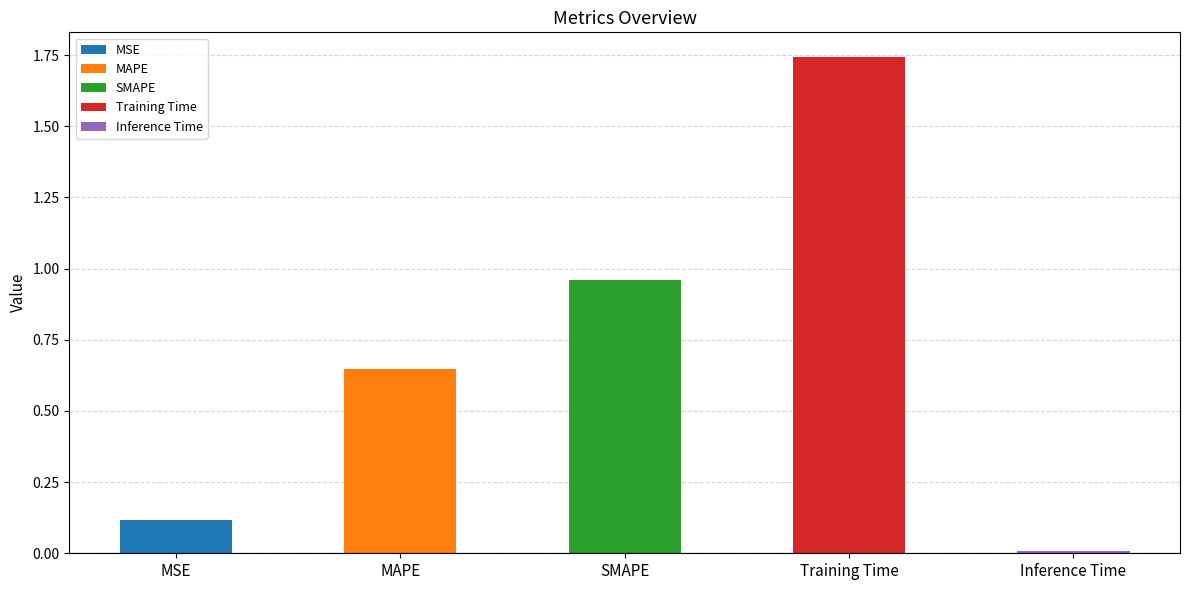

What is the change in value from MAPE to Training Time?

+1.1